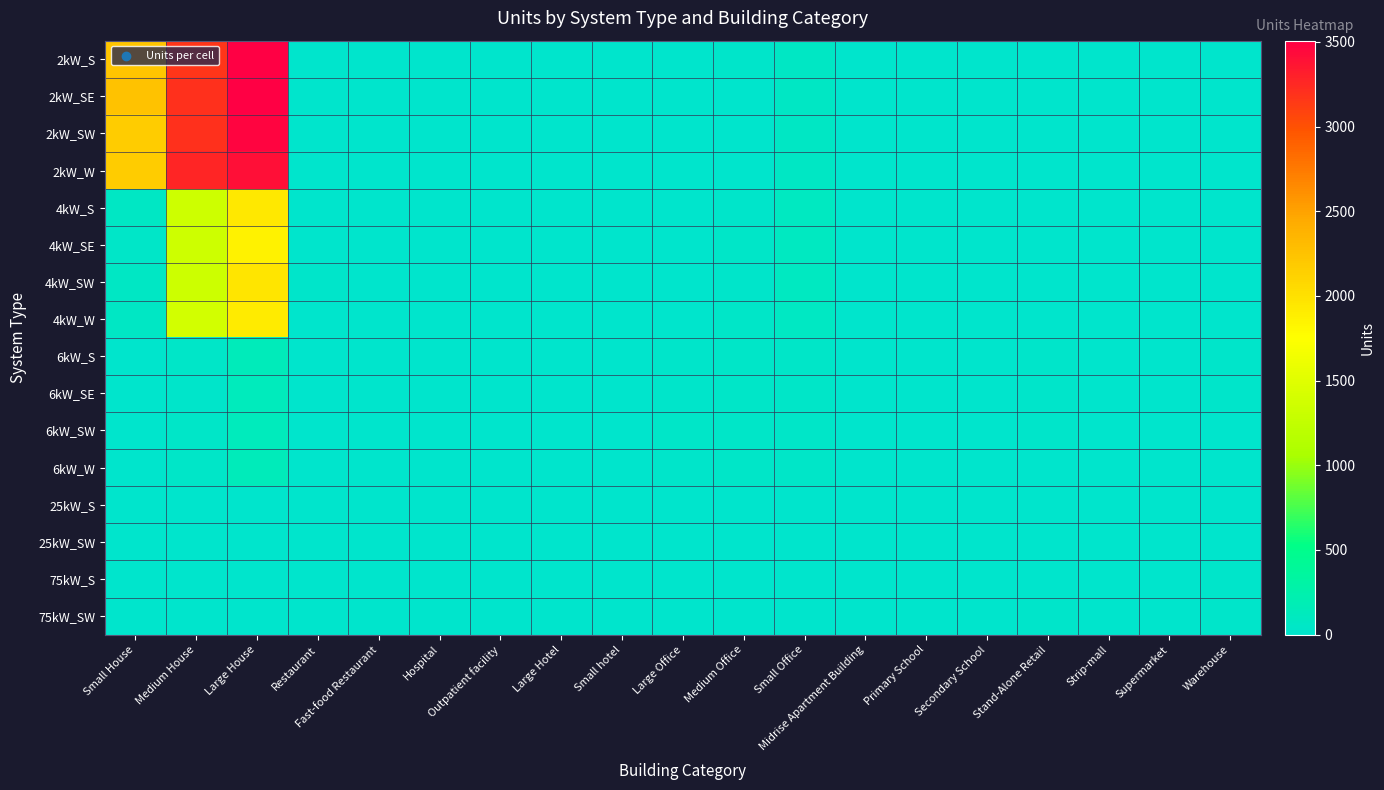

At how many categories does at least one series exceed 3138?

2